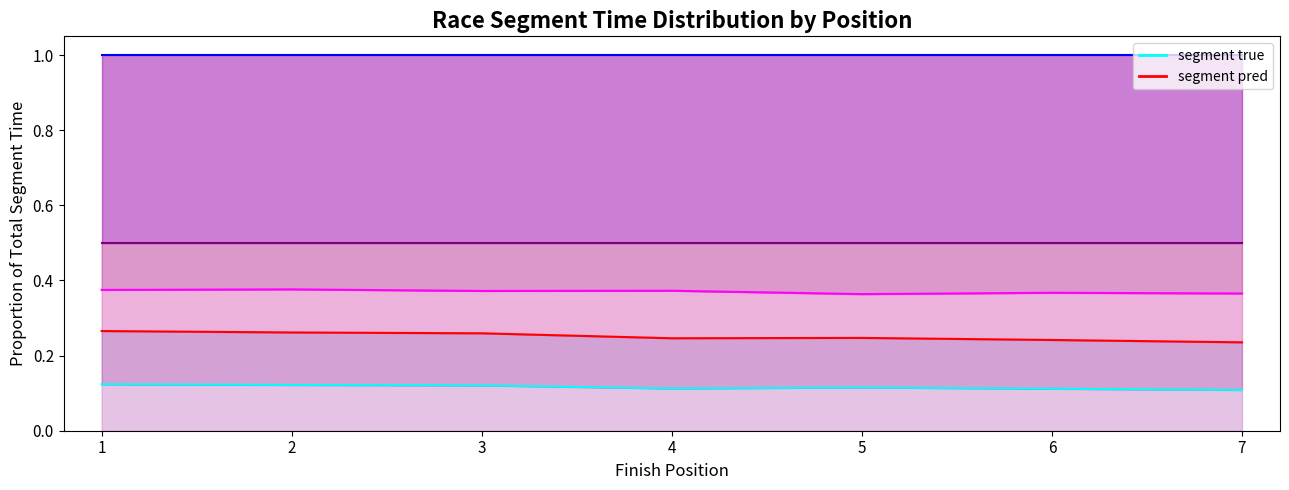

What is the sum of all F13 true values?

0.8